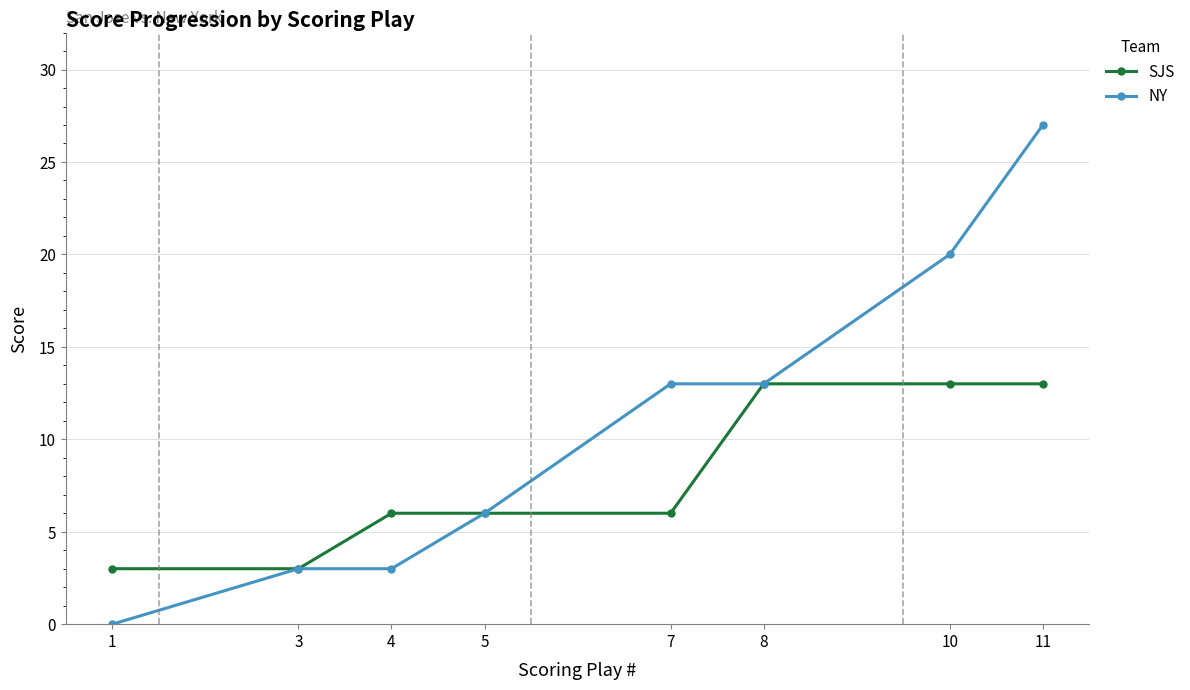

How many data points does each series have?

8